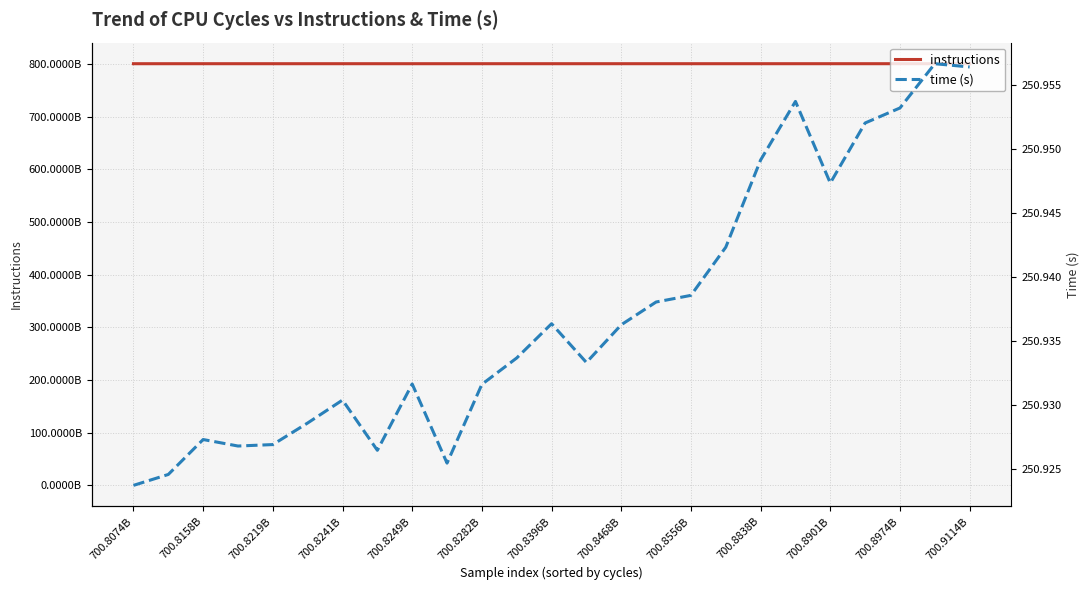

What is the minimum value shown in the chart?

2.8